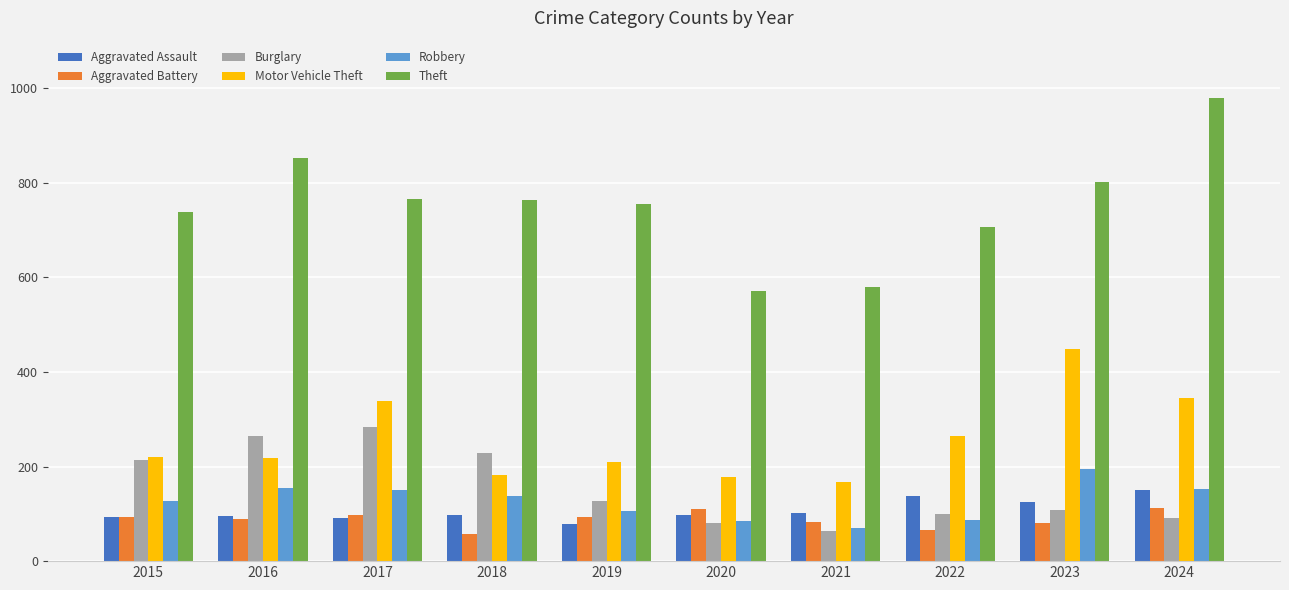

Which series changed the most between 2015 and 2019?

Burglary